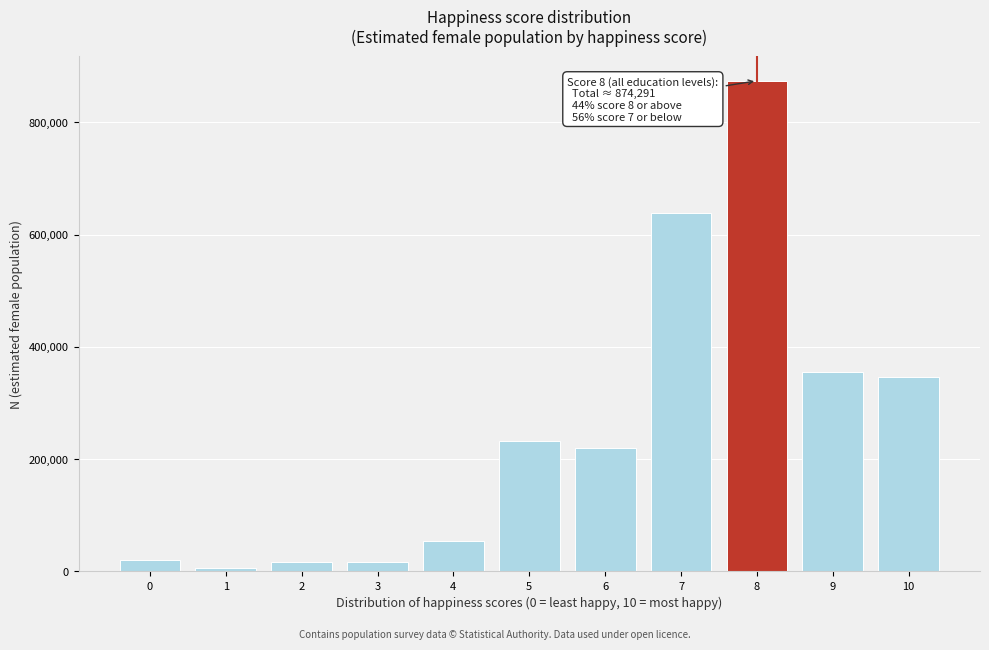

What is the sum of all values?

2781878